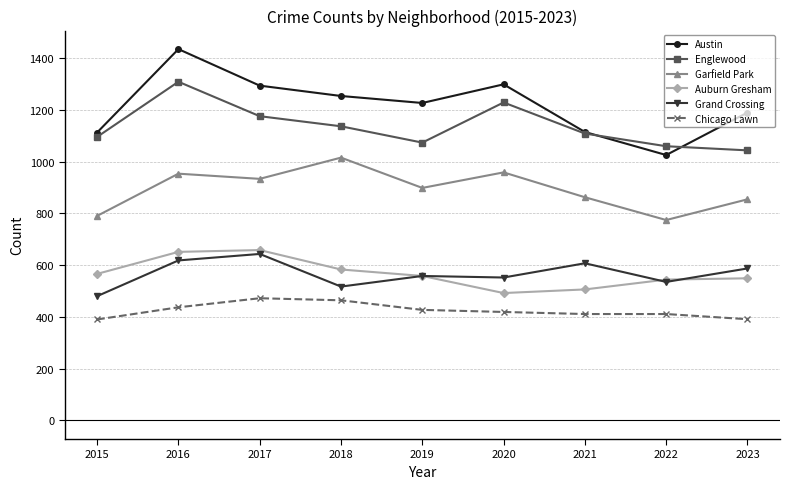

At which category does the chart reach its peak across all series?

2016